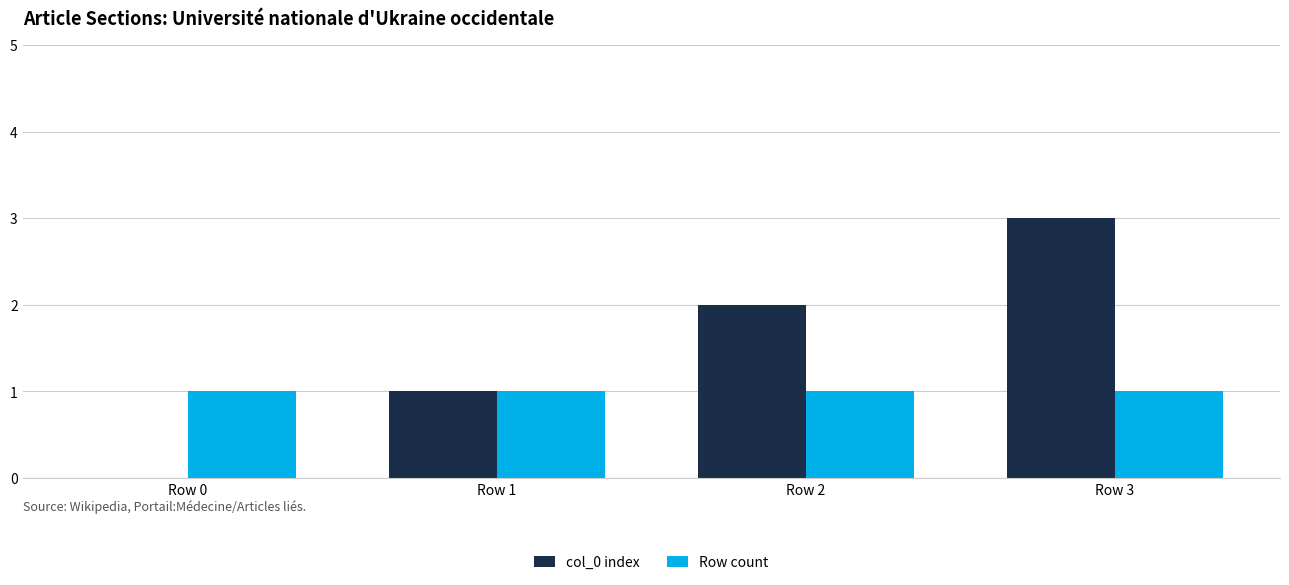

What is the greatest value displayed?

3